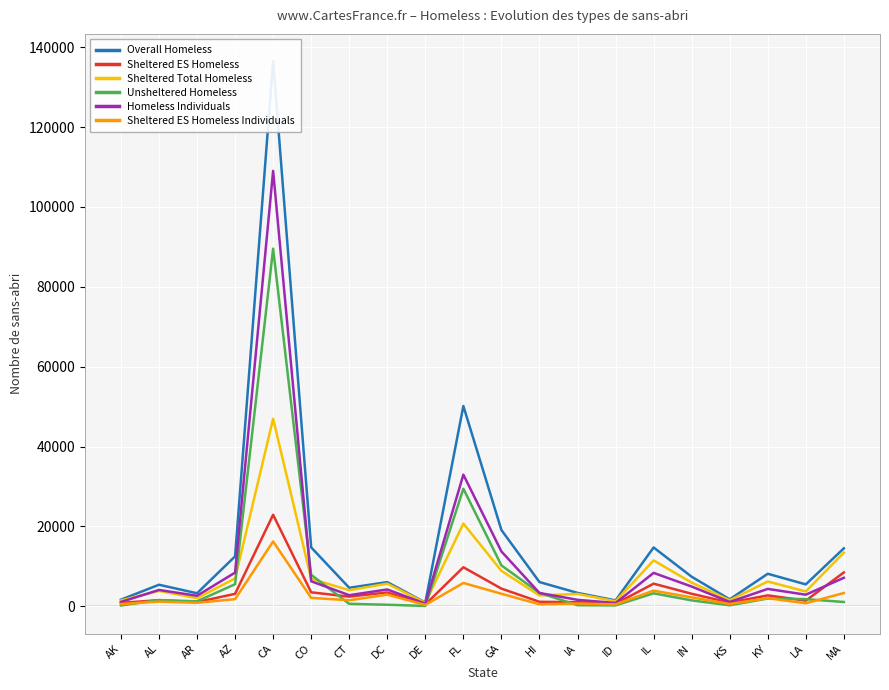

Where is Homeless Individuals nearest to the value 54851?

FL